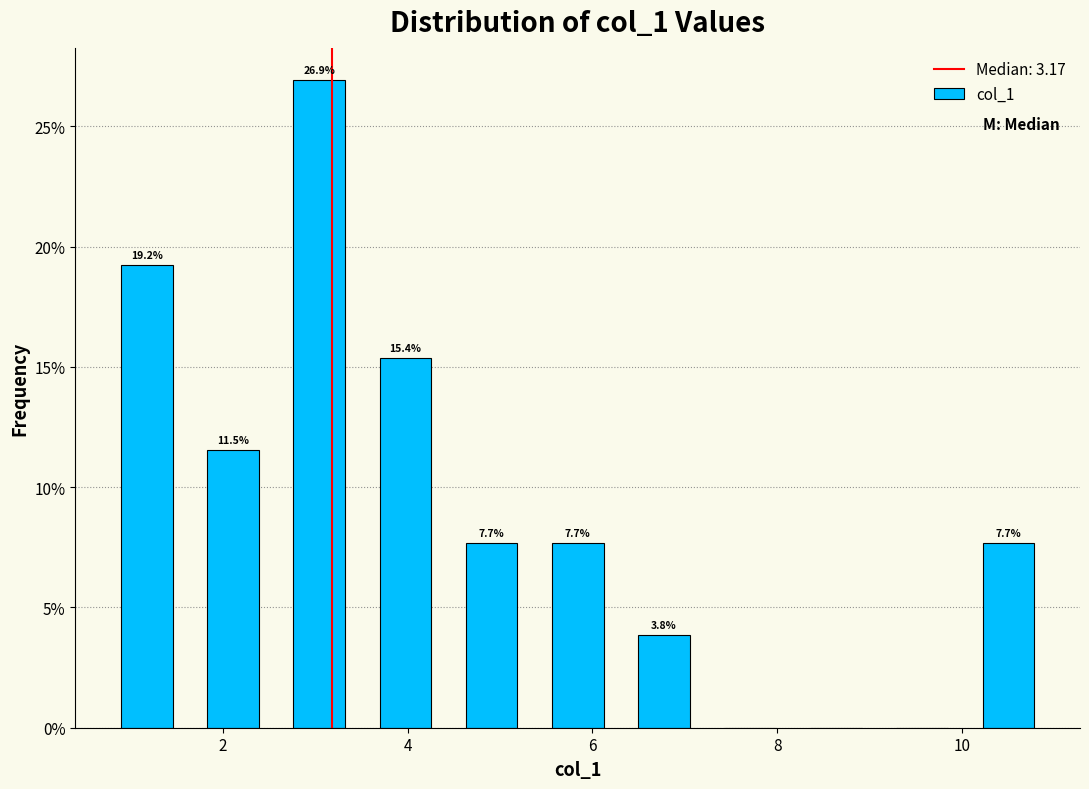

Which range on the x-axis has the tallest bar?

2.6 to 3.6